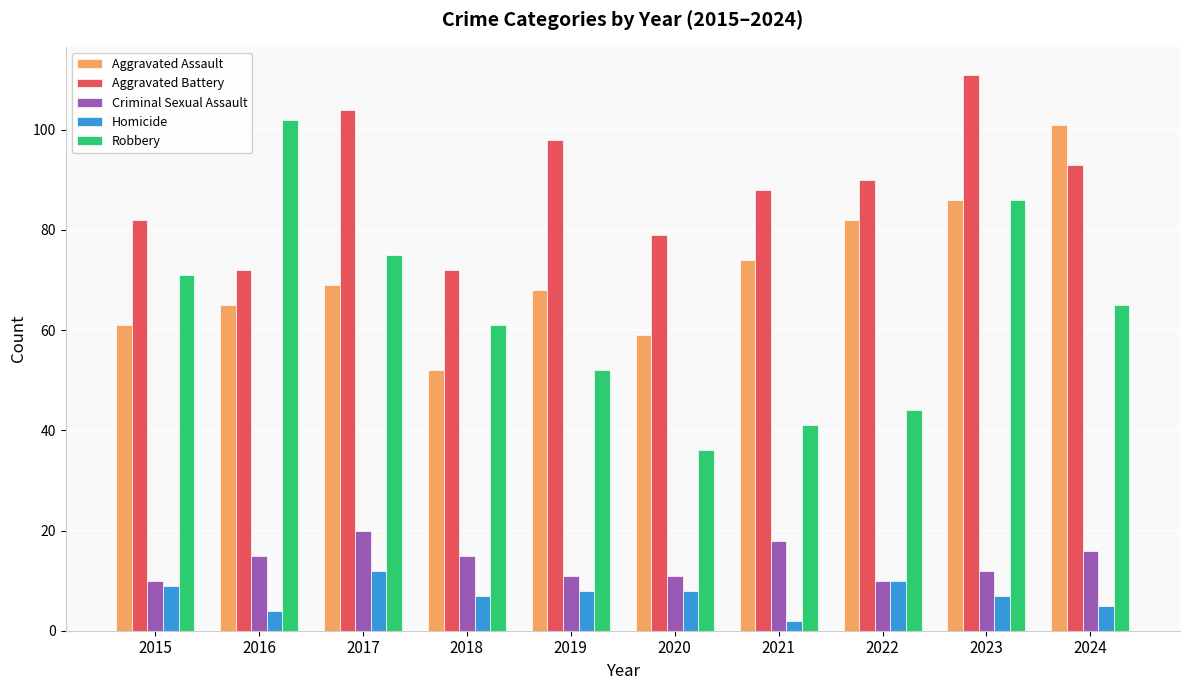

The Aggravated Battery series shows 29 at 2018. True or false?

False